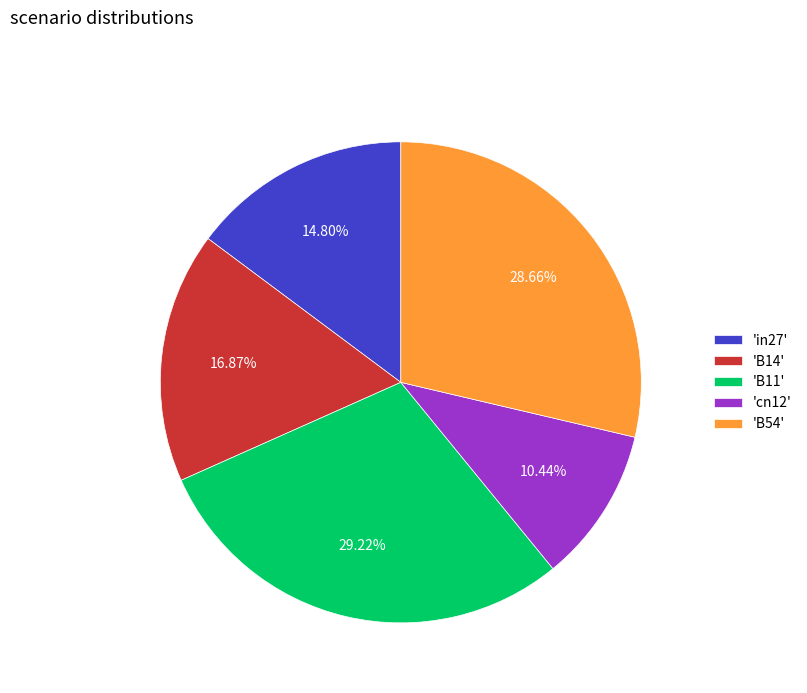

Which has a higher value, 'B14' or 'cn12'?

'B14'